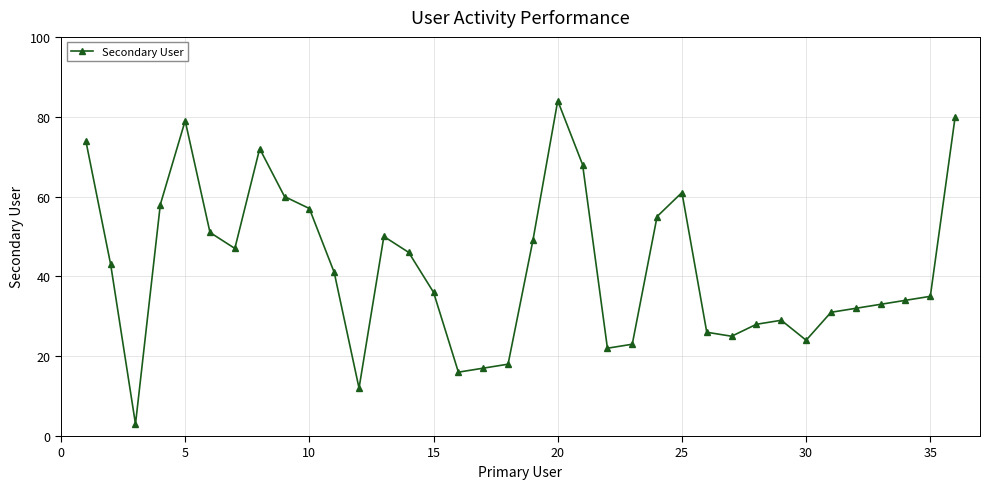

Does the chart display data point markers on the line(s)?

Yes